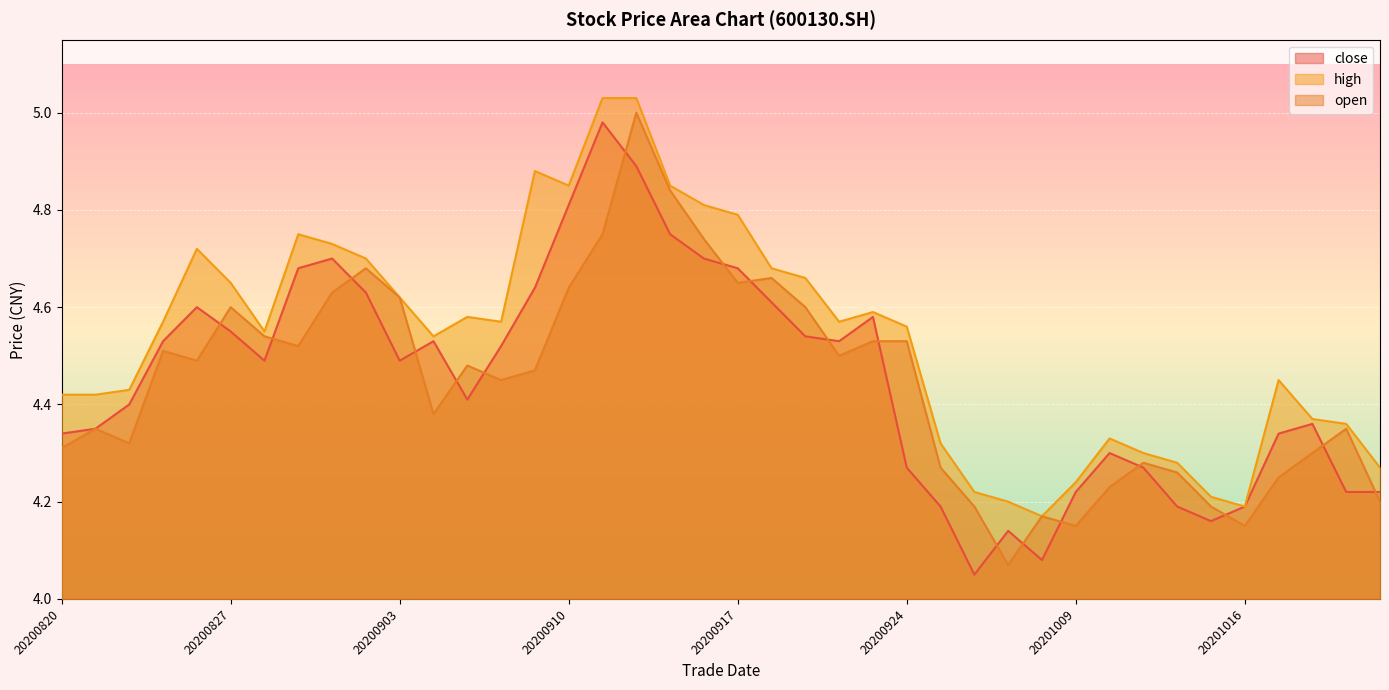

What is the approximate value of close at 20200924?

4.3